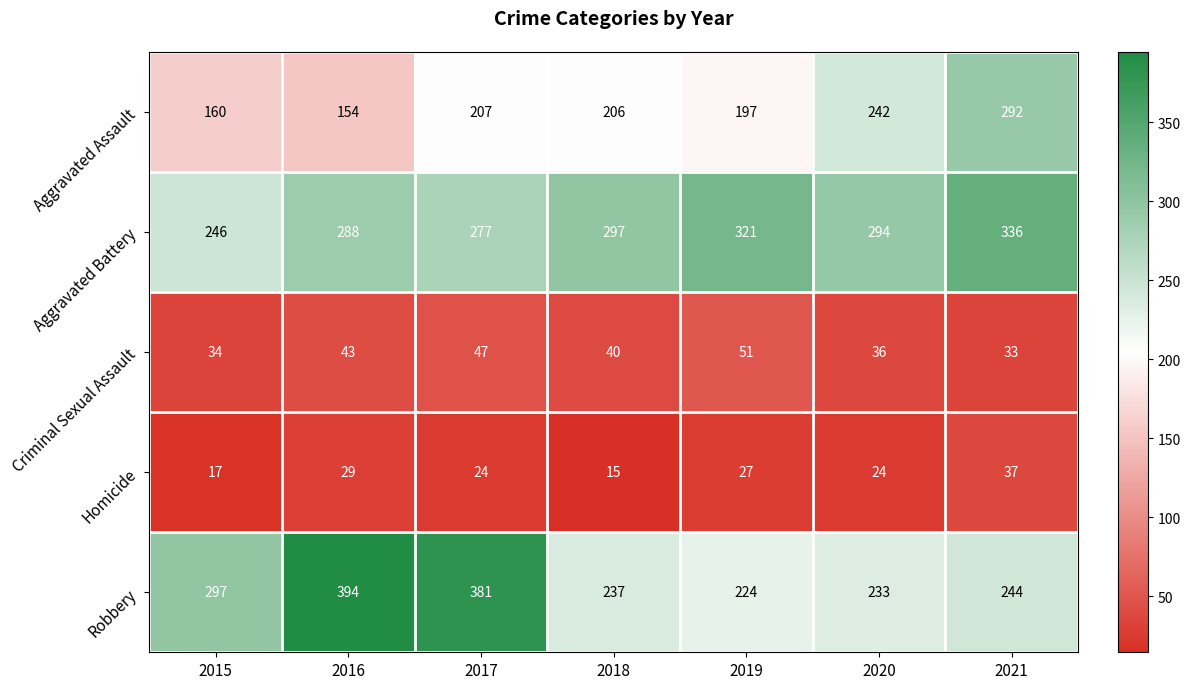

True or false: Criminal Sexual Assault has a value of 47 at 2017.

True